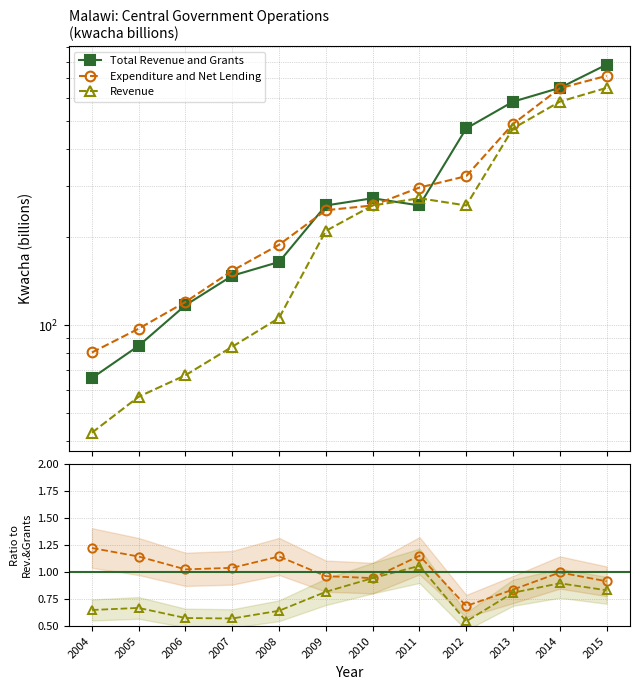

How many data points does each series have?

12